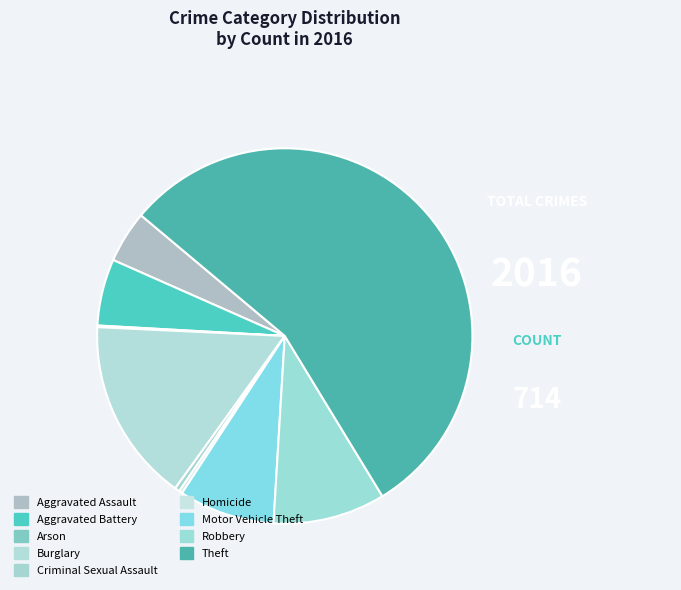

Does Theft account for over 50% of the chart?

Yes